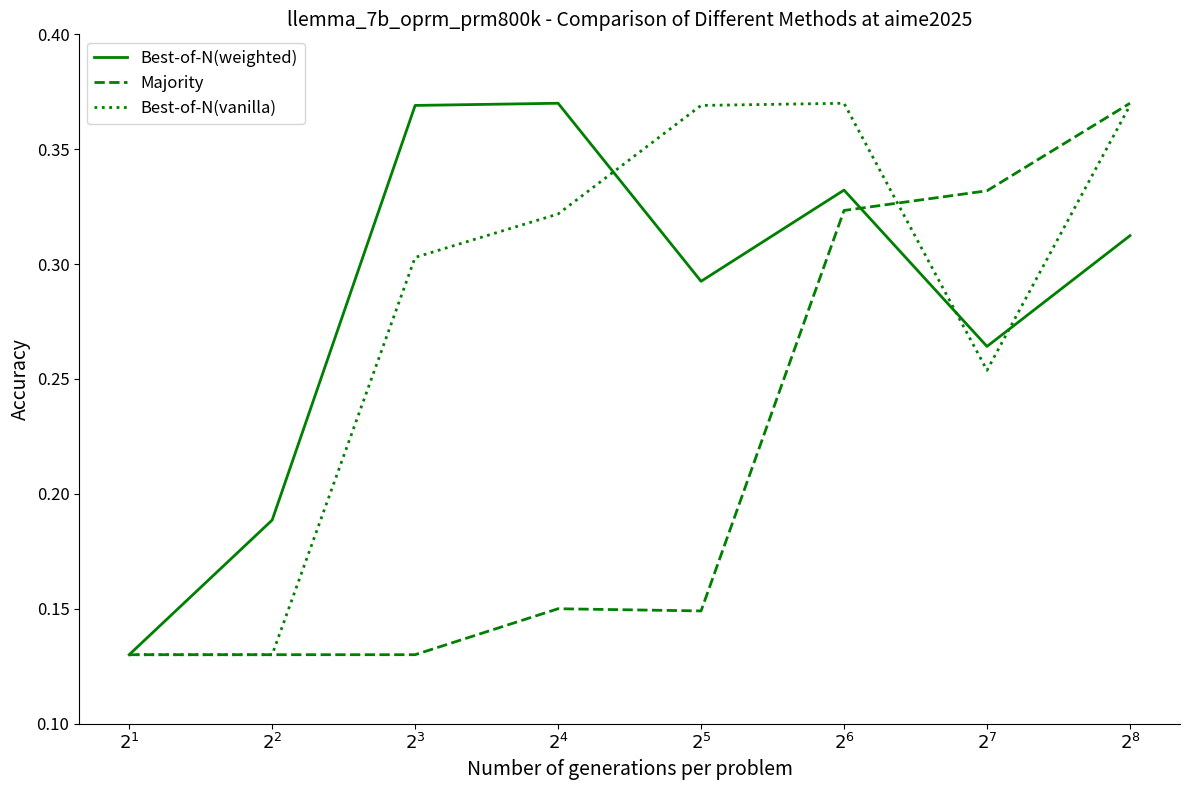

Does the chart display data point markers on the line(s)?

No